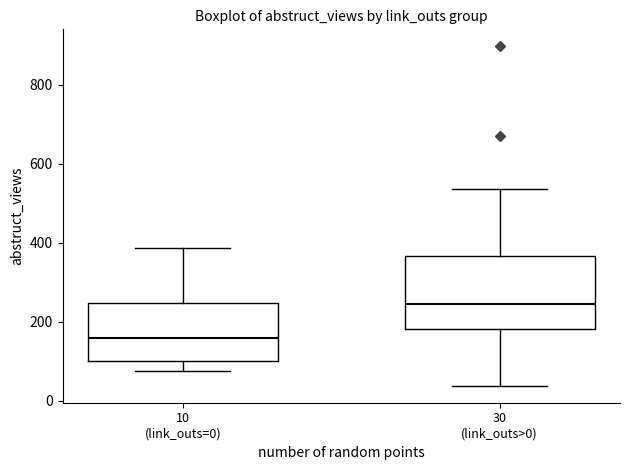

Reading left to right, transcribe this box plot: for each box, give where its median line is, the range the box spans, and where its two whiskers end, as read against the y-axis. The values are not printed on the chart, so give them approximately, as read against the axis.

10 (link_outs=0): median 160, box 100 to 240, whiskers 80 to 380
30 (link_outs>0): median 240, box 180 to 360, whiskers 40 to 540